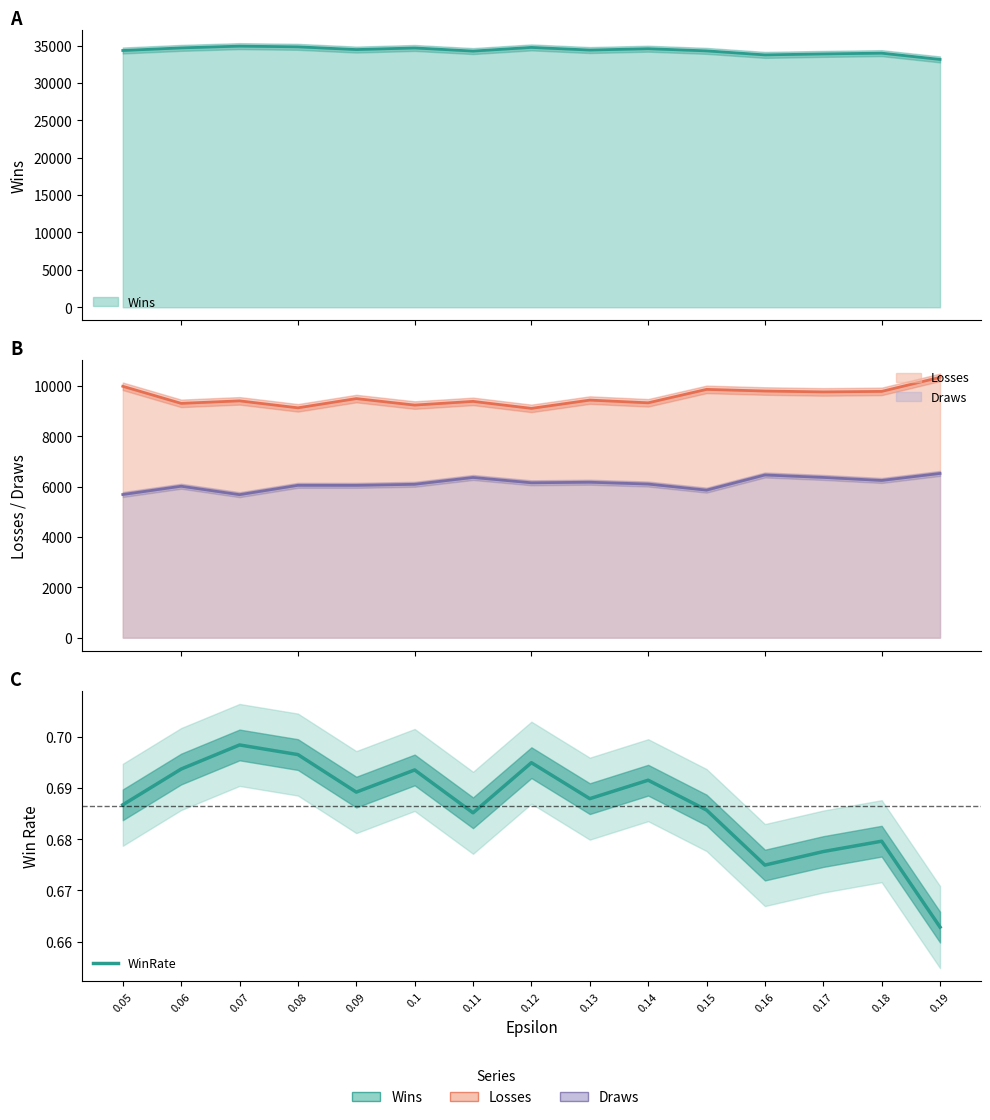

Reading left to right, what are all the values shown in this chart?

0.7	0.7	0.7	0.7	0.7	0.7	0.7	0.7	0.7	0.7	0.7	0.7	0.7	0.7	0.7